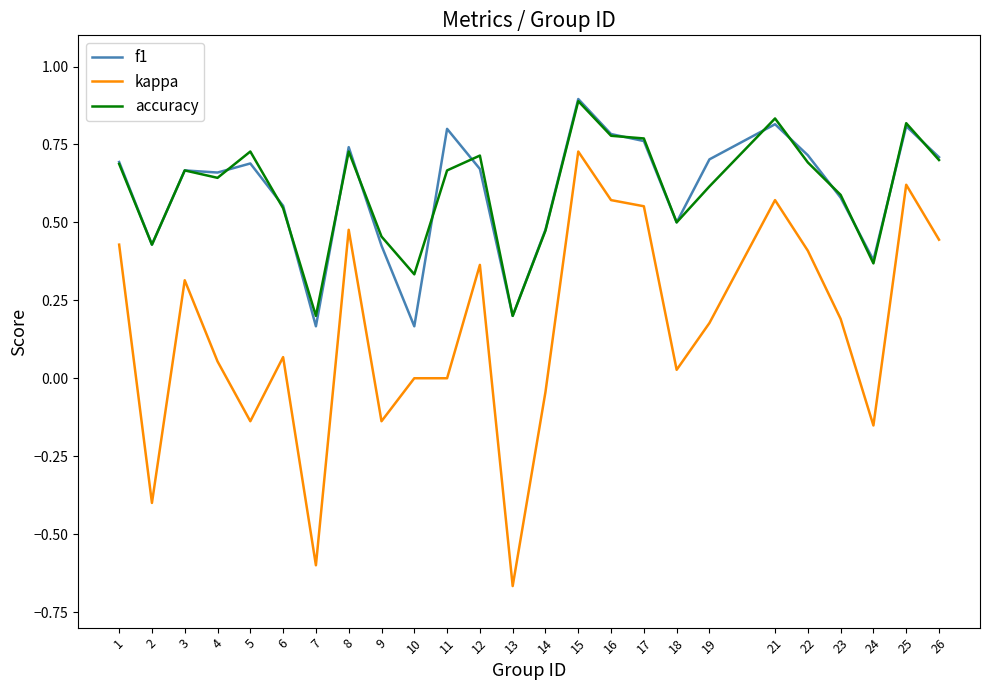

The kappa series shows 0.0 at 11. True or false?

True